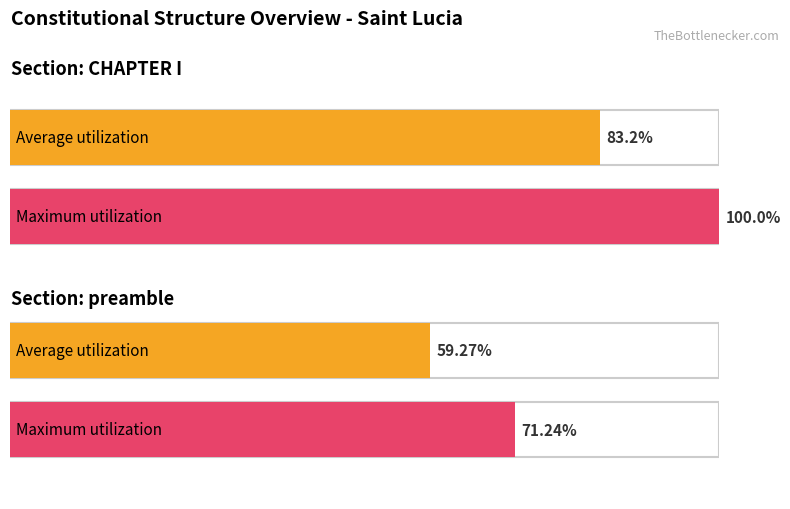

List the labels in order of Average utilization value, smallest first.

preamble, CHAPTER I